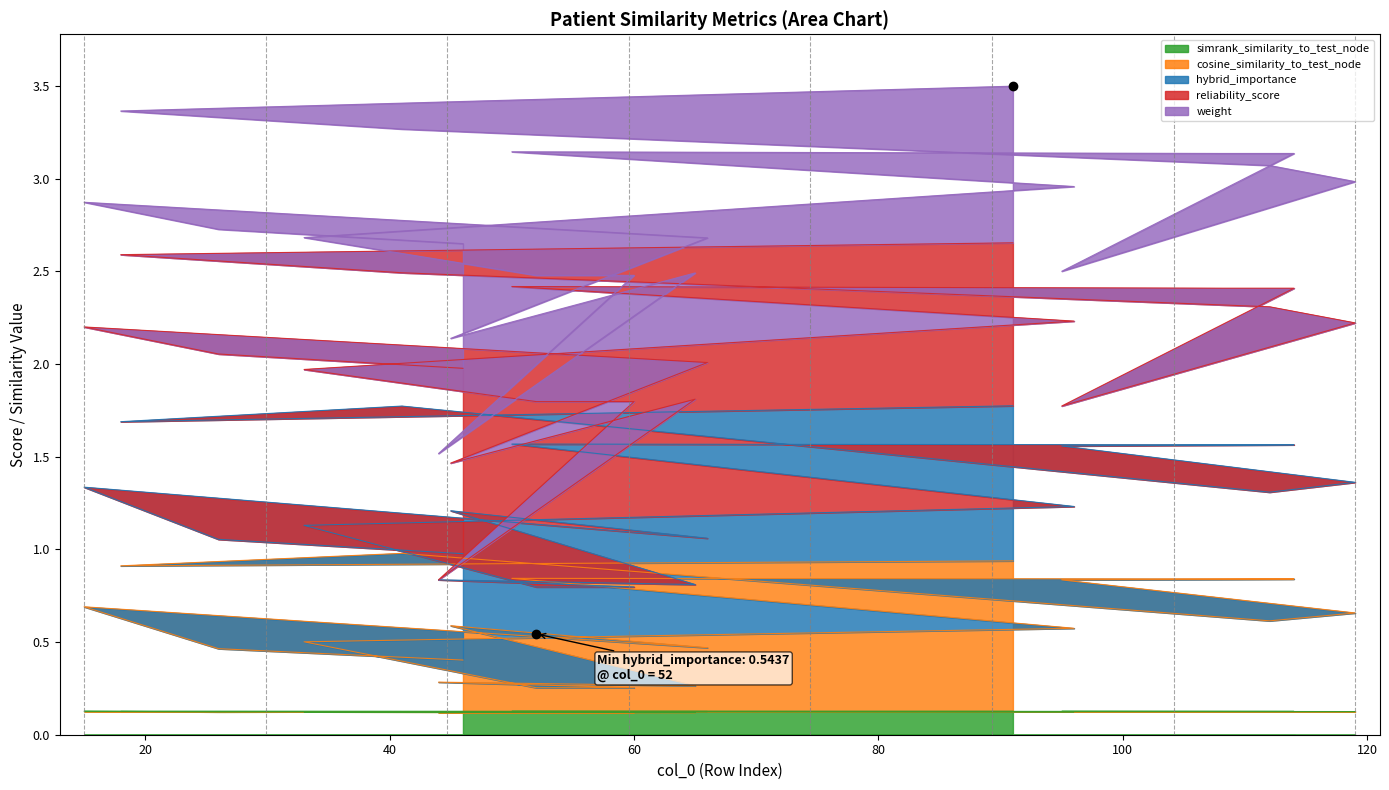

What is the label of the 20th point from the left?

46